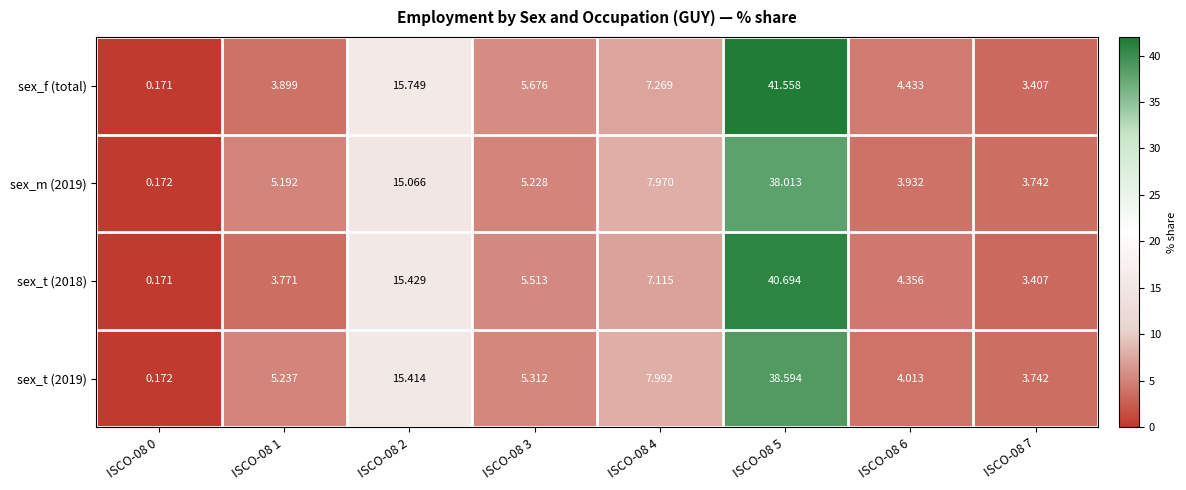

Is the value of sex_t (2019) at ISCO-08 7 greater than the value of sex_m (2019) at ISCO-08 5?

No